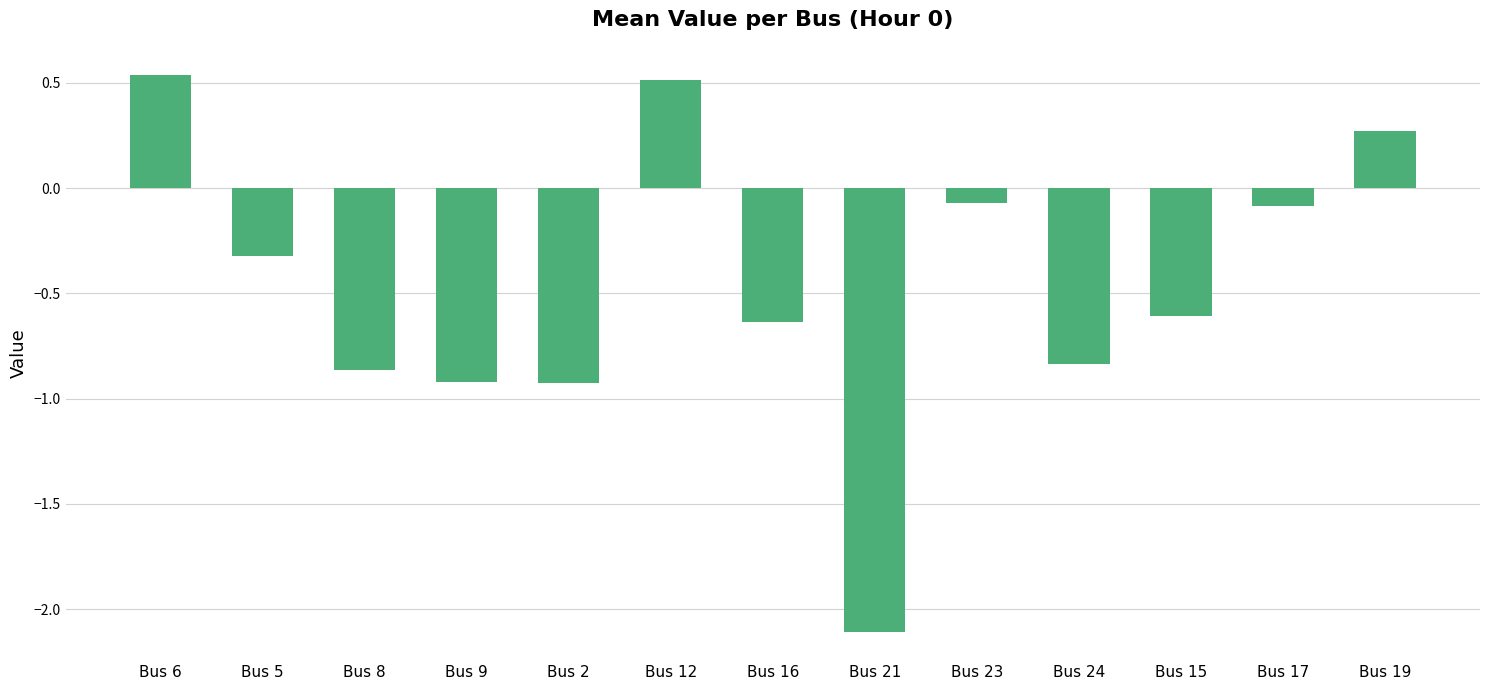

What is the label of the 2nd bar from the right?

Bus 17